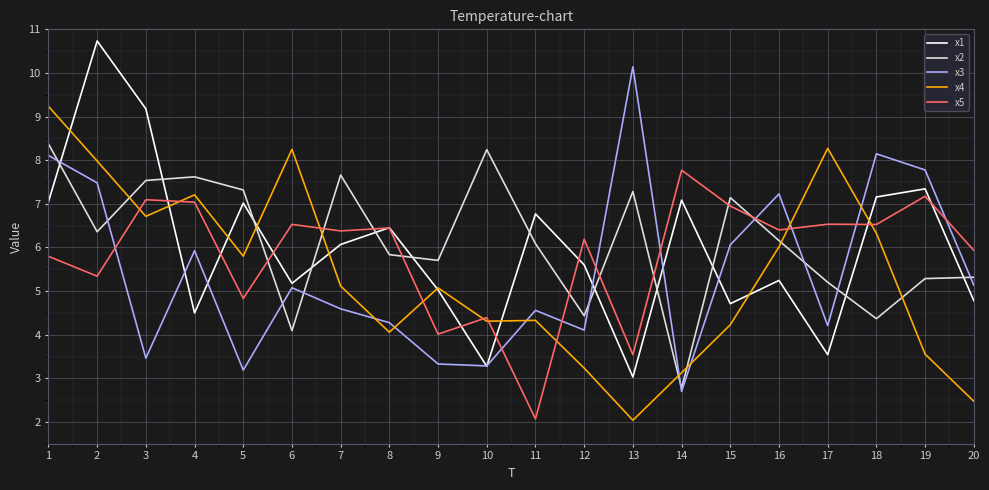

What is the average value of the x5 series?

5.8